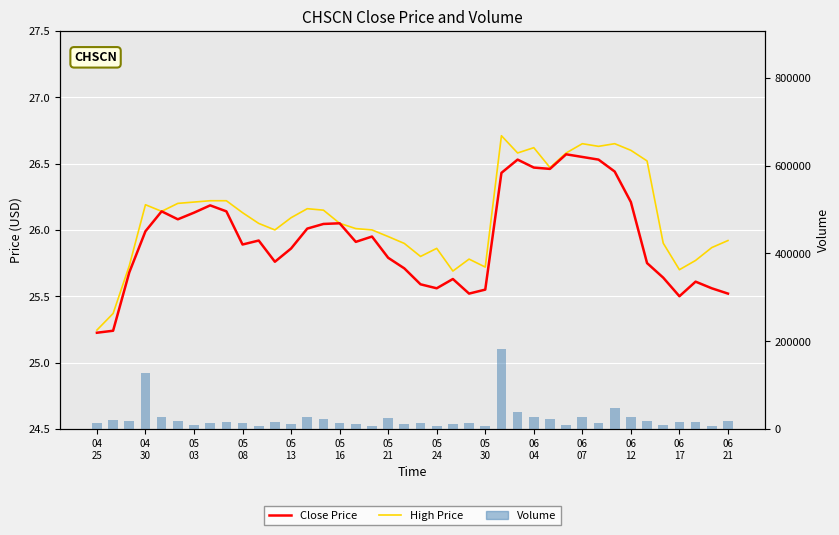

What is the lowest value of the Close Price series?

25.2